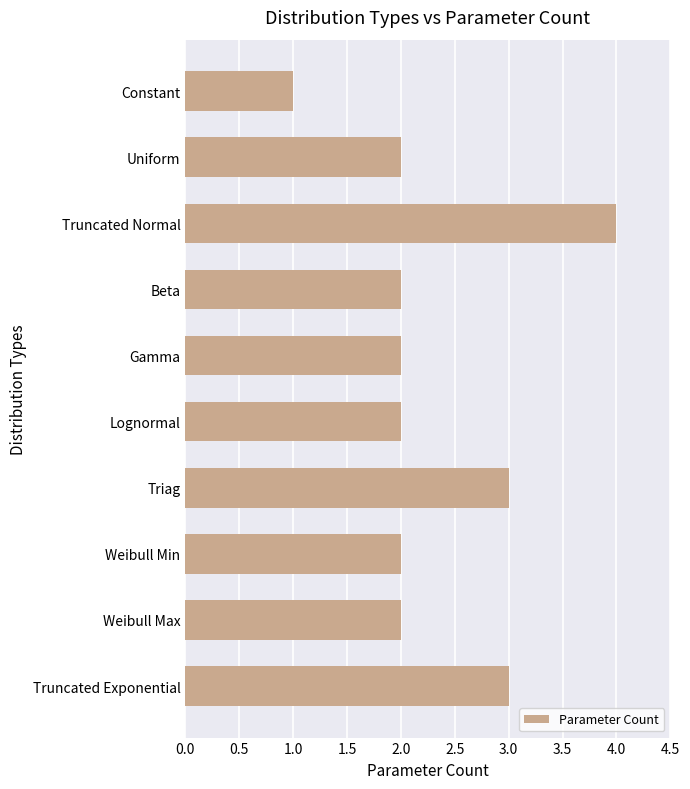

Count the number of data series in this chart.

1